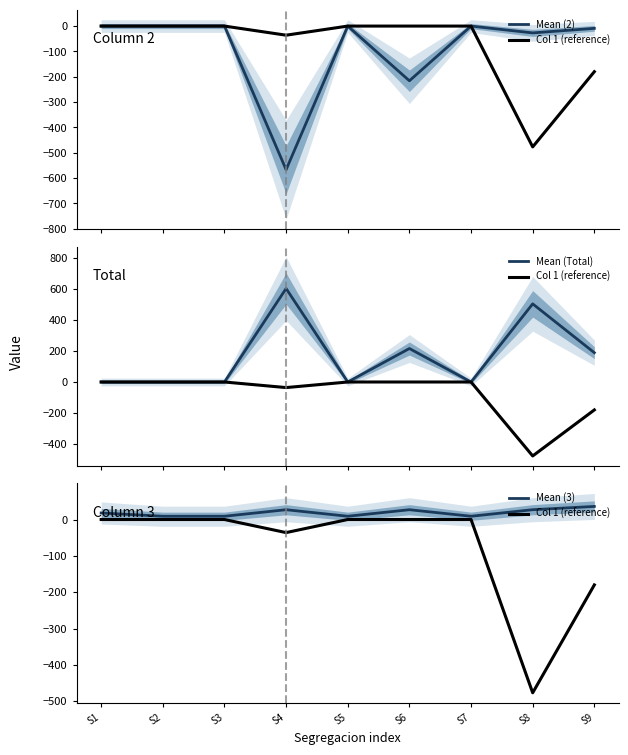

What is the maximum value shown in the chart?

603